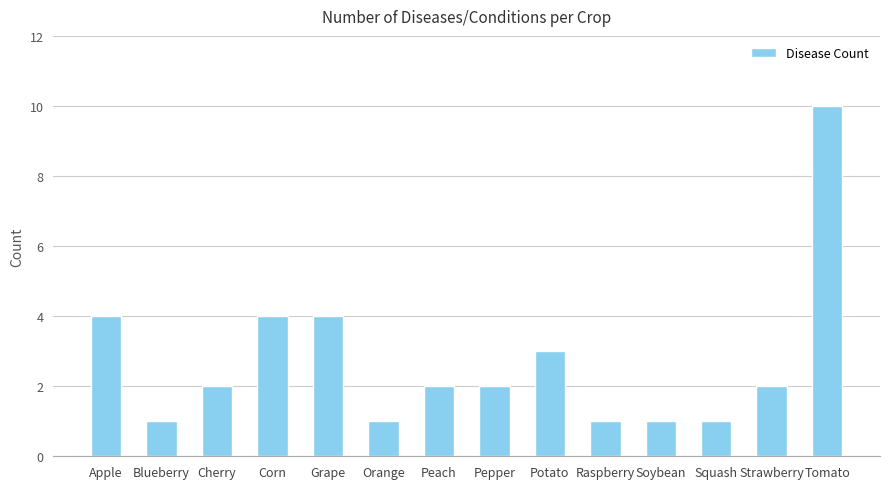

How many data points does each series have?

14